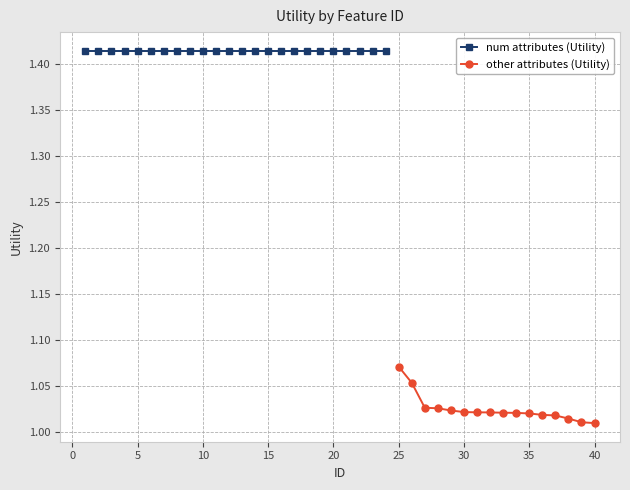

What is the value of the 35th point from the left?

1.0